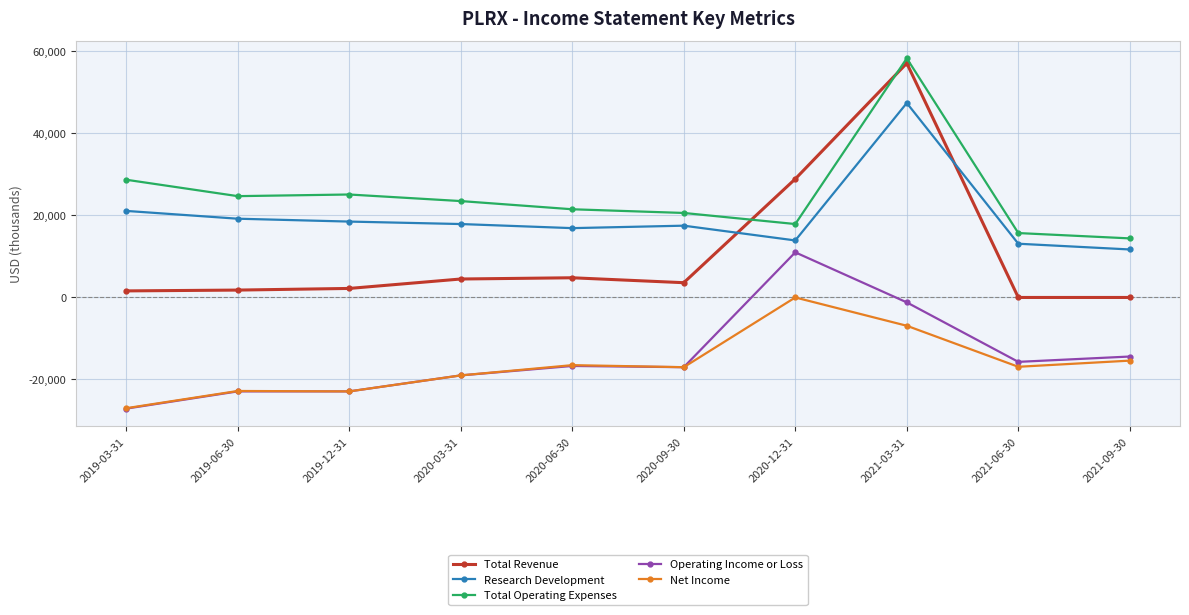

What is the maximum value shown in the chart?

58300